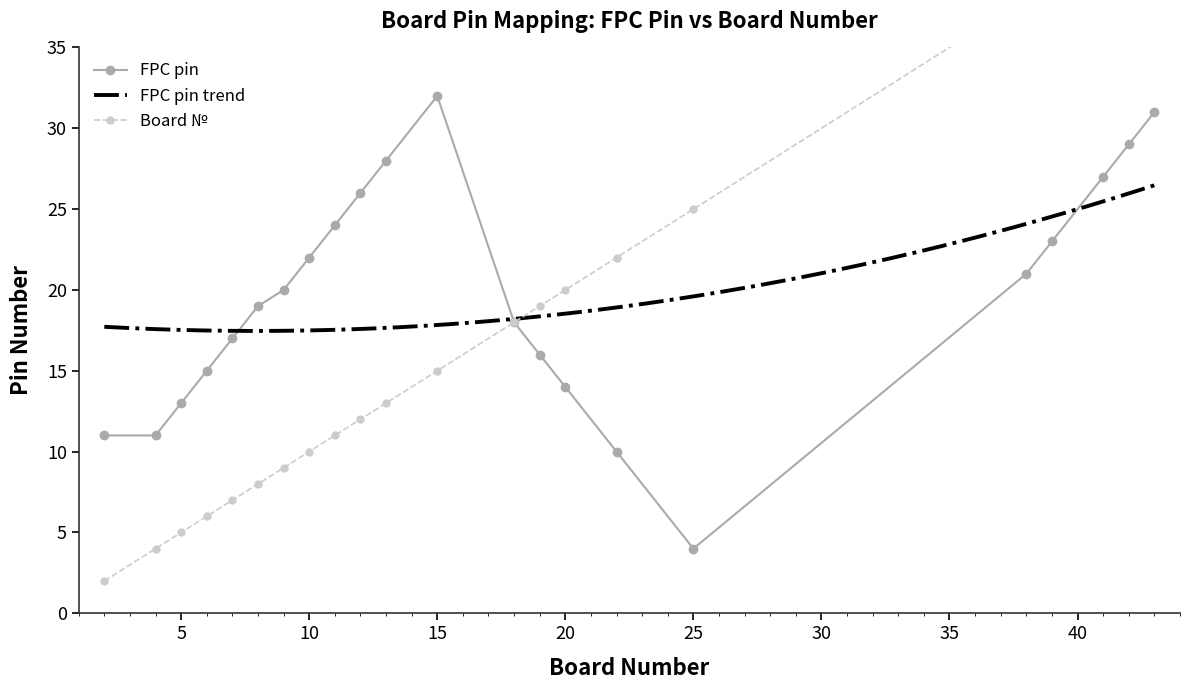

Reading left to right, transcribe all the data shown in this chart.

FPC pin: 2=11	4=11	5=13	6=15	7=17	8=19	9=20	10=22	11=24	12=26	13=28	15=32	18=18	19=16	20=14	22=10	25=4	38=21	39=23	41=27	42=29	43=31
Teensy col: 2=2	4=4	5=5	6=6	7=7	8=8	9=9	10=10	11=11	12=12	13=13	15=15	18=18	19=19	20=20	22=22	25=25	38=38	39=39	41=41	42=42	43=43